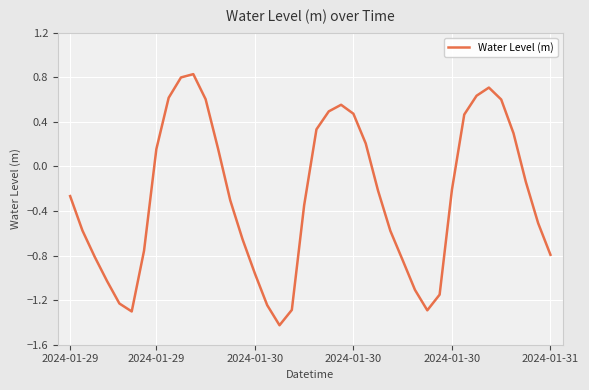

How many values are below zero?

24